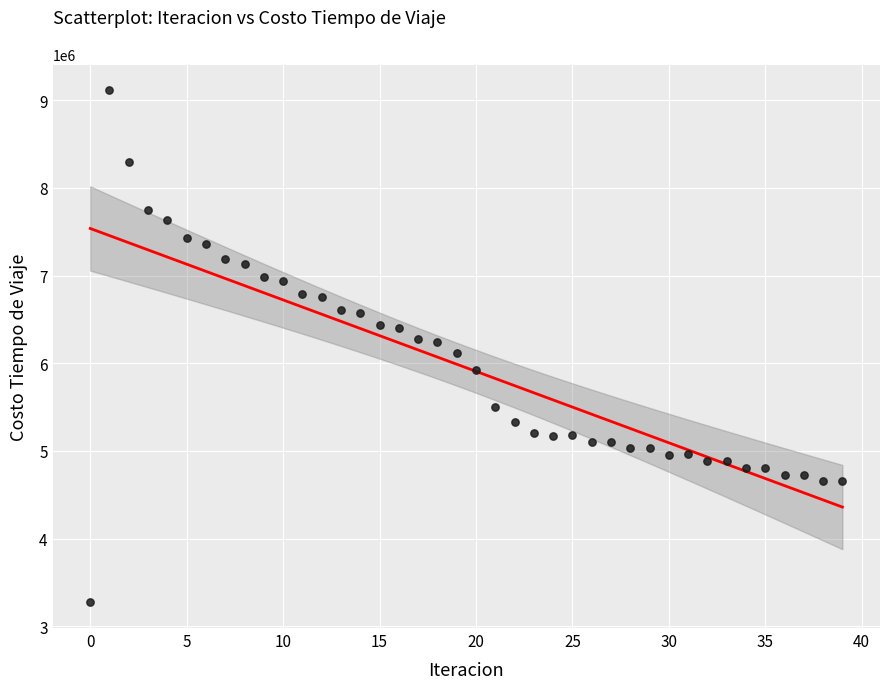

What is the range of Y values (max minus min)?

5838351.8